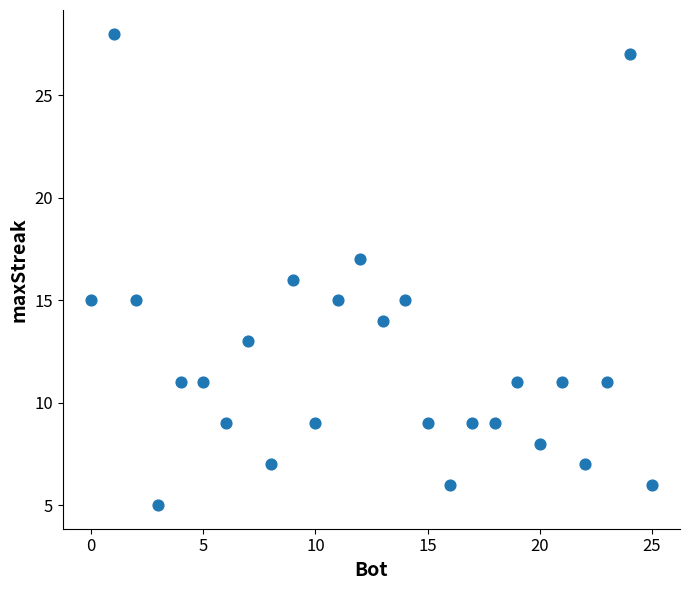

What is the range of Y values (max minus min)?

23